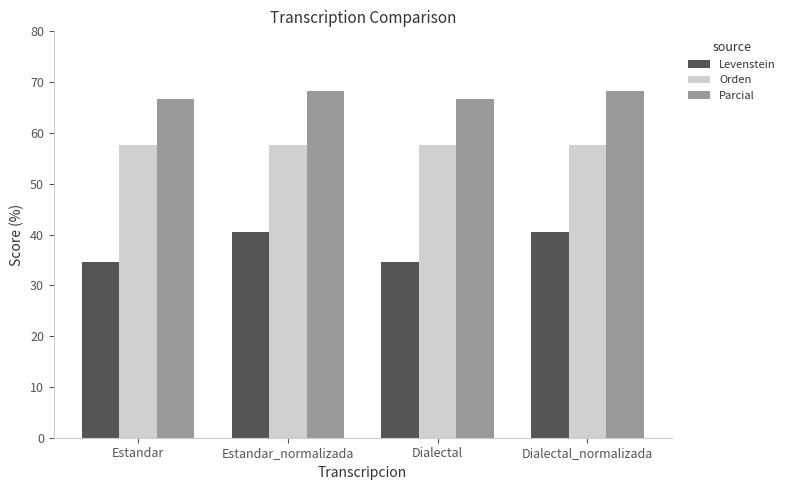

What is the value of the Levenstein bar at the 1st from the left?

34.6